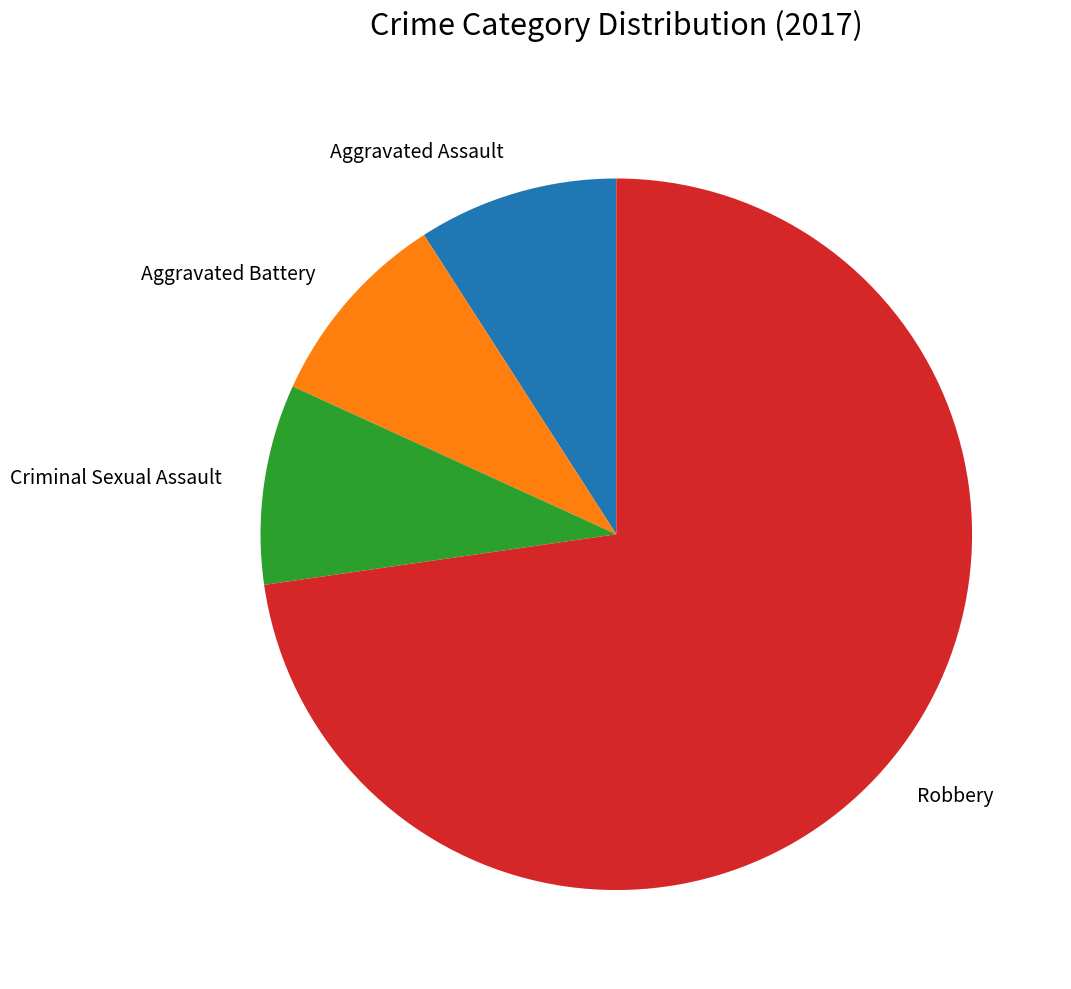

How many slices are in this pie chart?

4